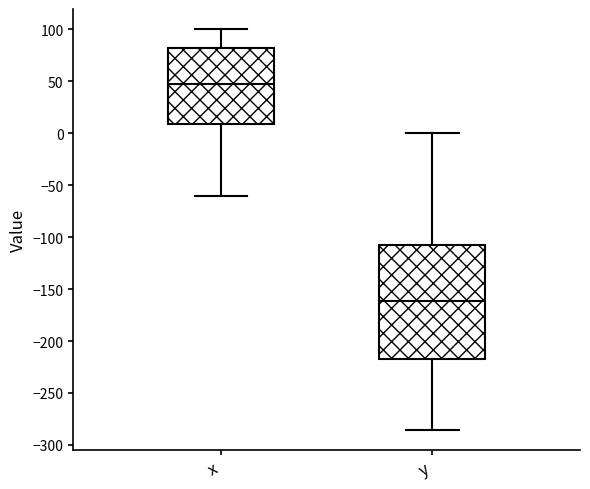

Which box is the tallest, from its lower edge to its upper edge?

y